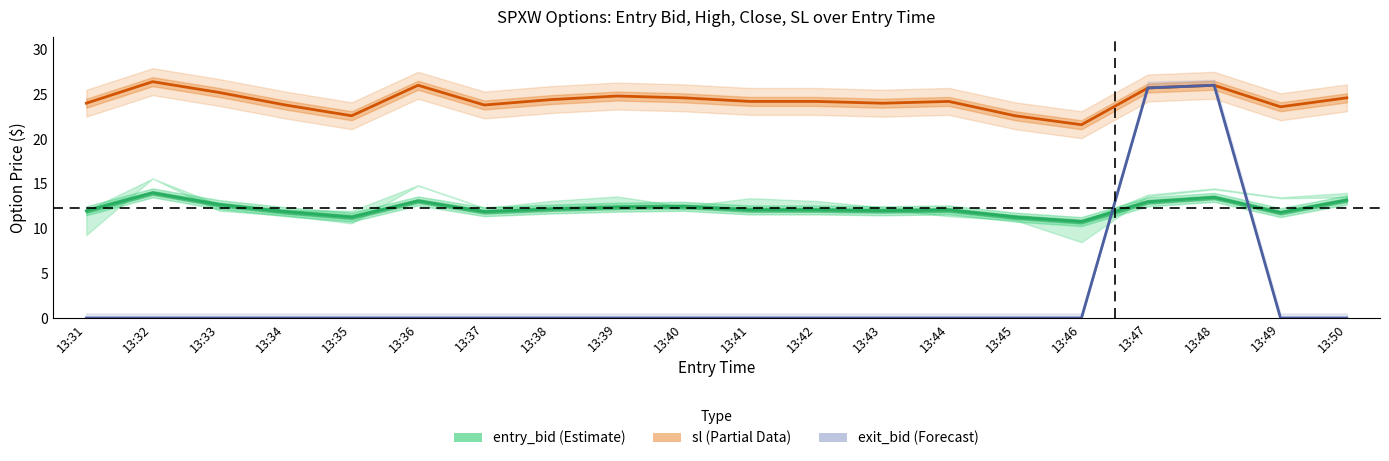

Which category has the lowest value in the entry_bid series?

13:46